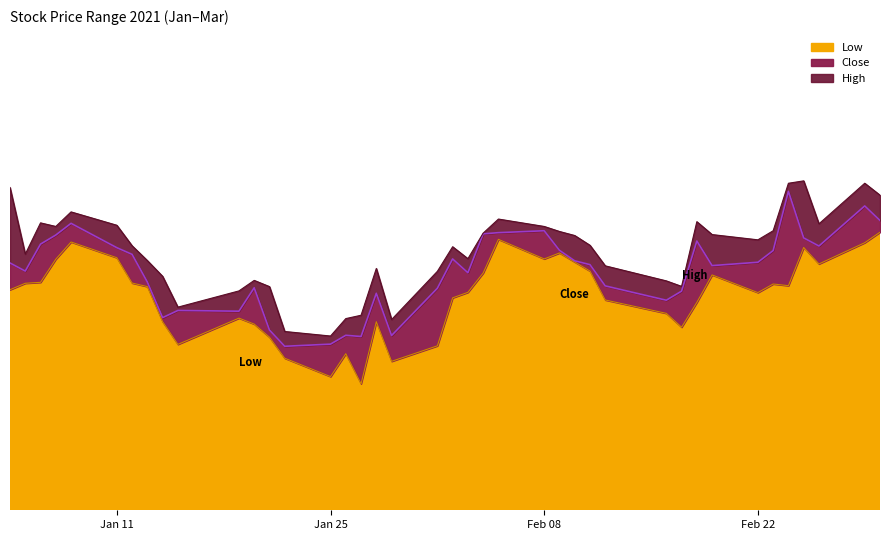

Count the number of data series in this chart.

3